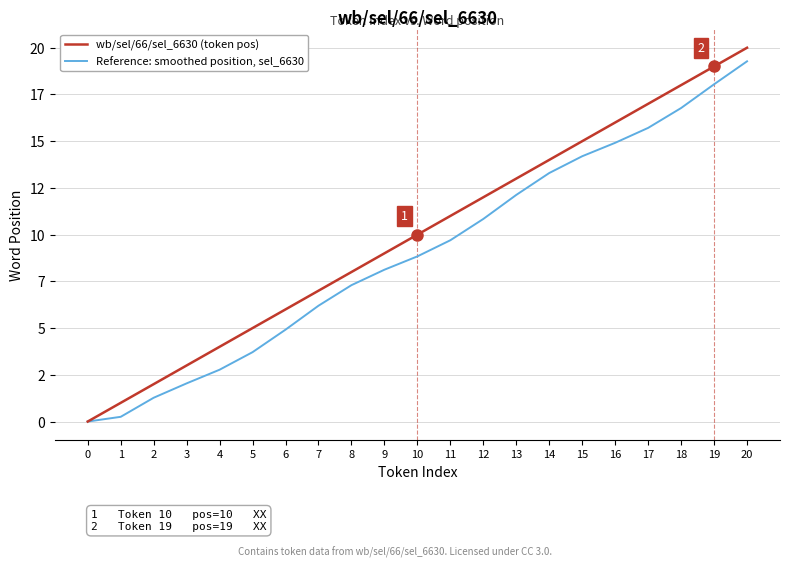

Reading left to right, transcribe all the data shown in this chart.

wb/sel/66/sel_6630 (token pos): 0.0	1.0	2.0	3.0	4.0	5.0	6.0	7.0	8.0	9.0	10.0	11.0	12.0	13.0	14.0	15.0	16.0	17.0	18.0	19.0	20.0
Reference: smoothed position, sel_6630: 0.0	0.3	1.3	2.0	2.8	3.7	4.9	6.2	7.3	8.1	8.8	9.7	10.8	12.1	13.3	14.2	14.9	15.7	16.8	18.0	19.3